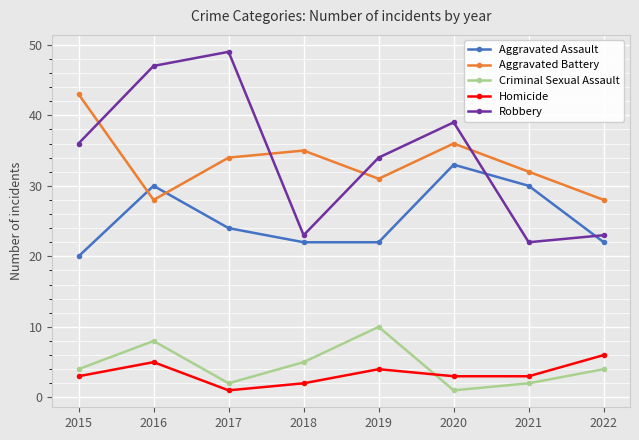

Is it true that Aggravated Assault equals 44 at 2021?

False